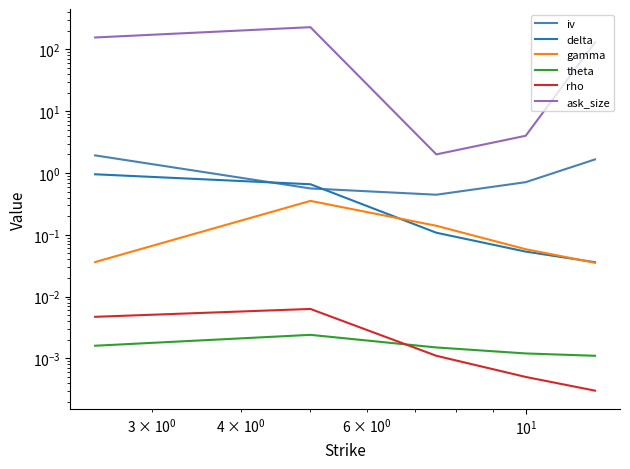

How many lines are shown in the chart?

6